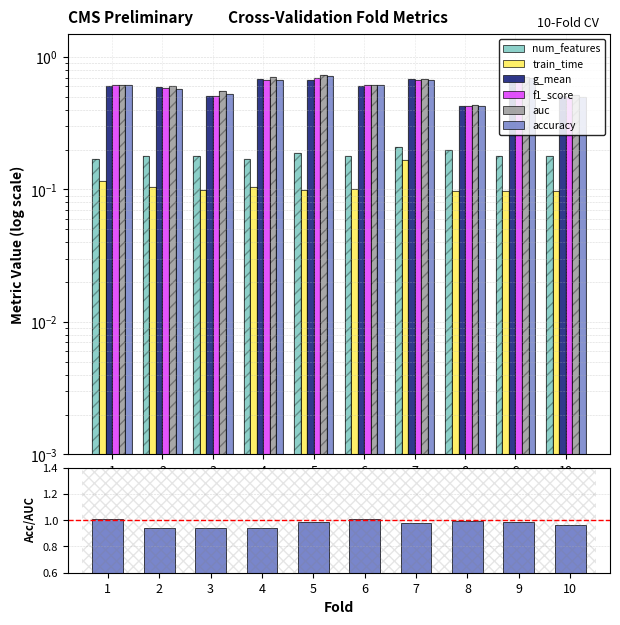

At which label is num_features closest to 0?

1